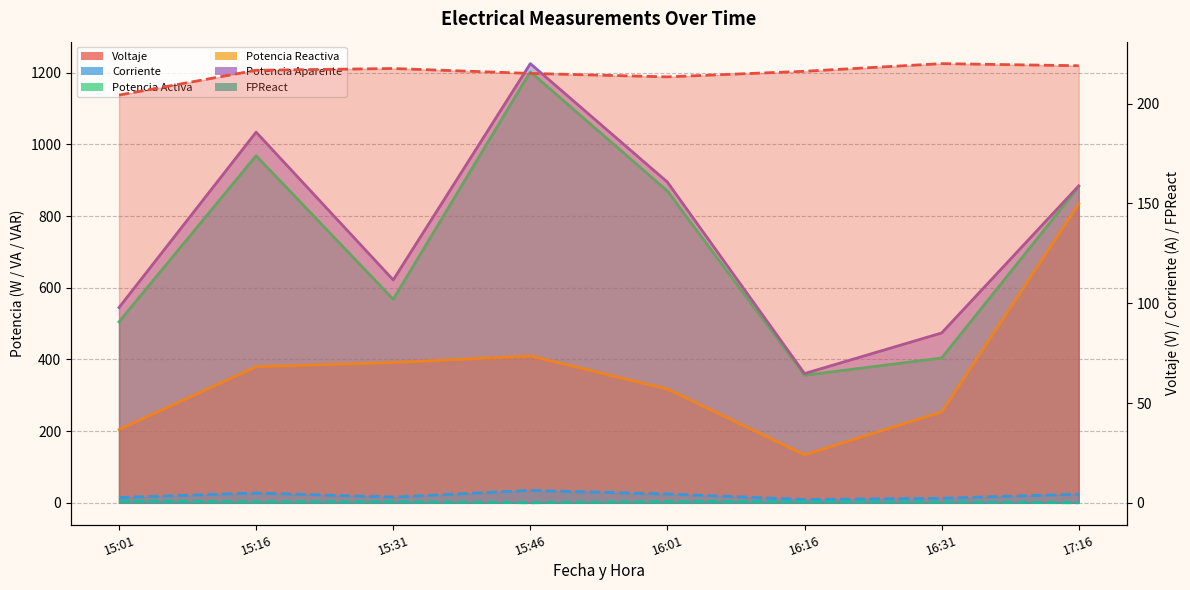

What is the label of the 1st point from the left?

15:01